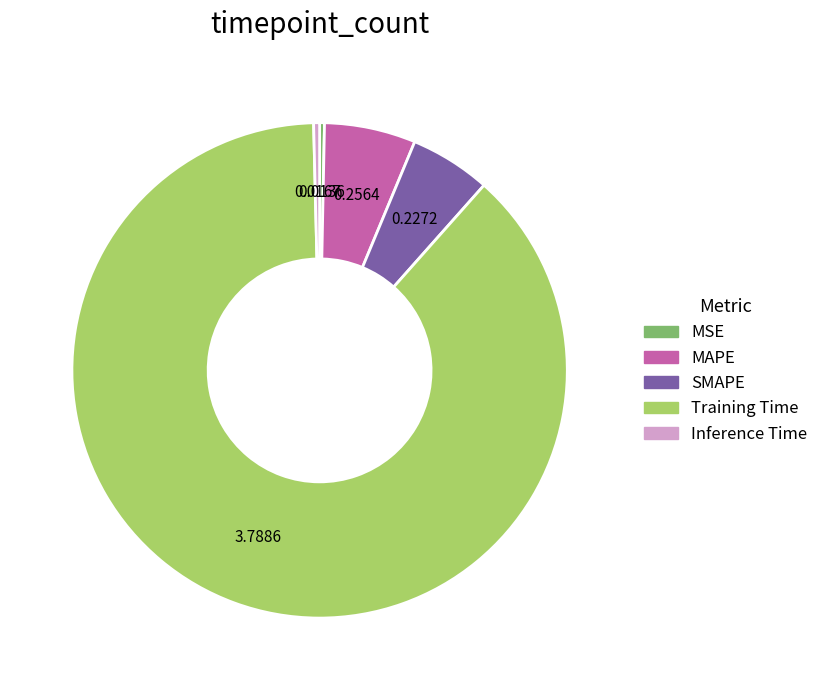

How many segments does this pie chart have?

5